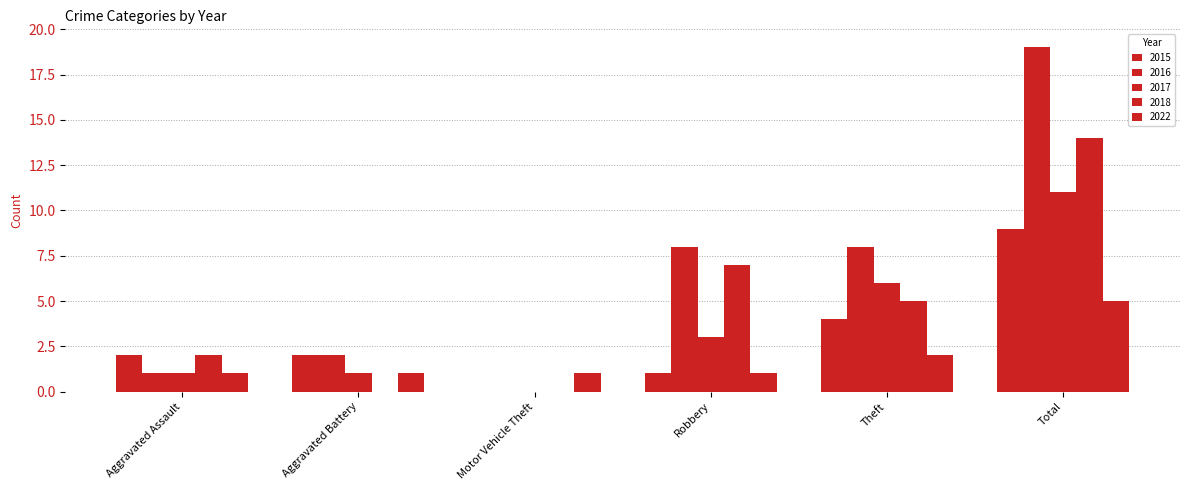

How many values in 2016 are above zero?

5